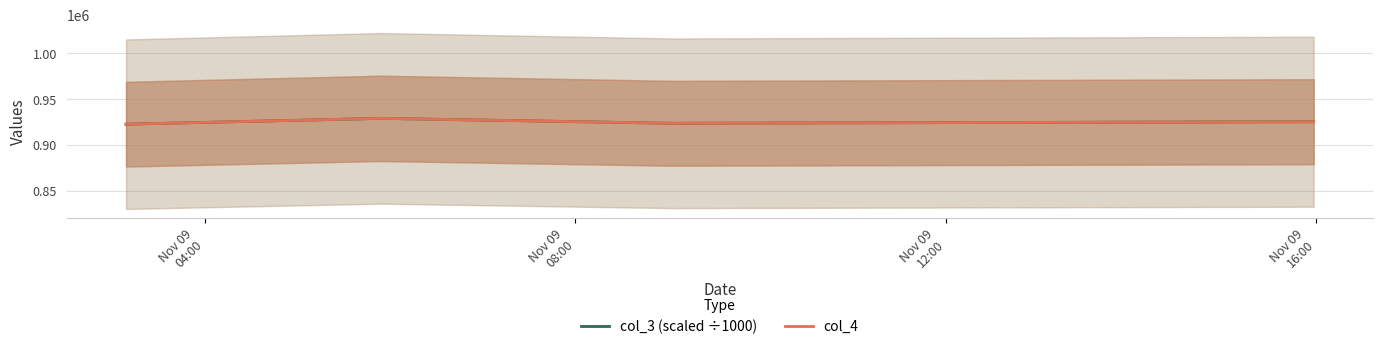

At how many categories does at least one series exceed 926801?

1